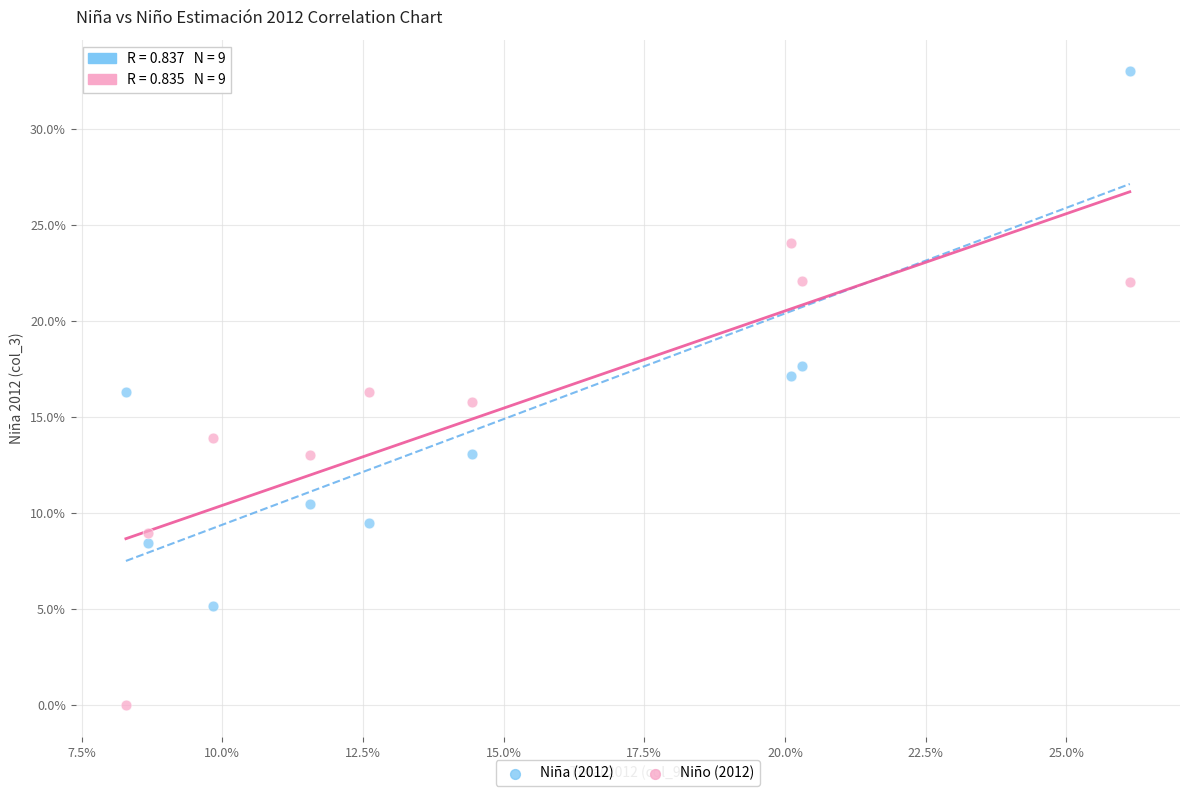

What are all the series names shown in the legend?

Niña (2012), Niño (2012)